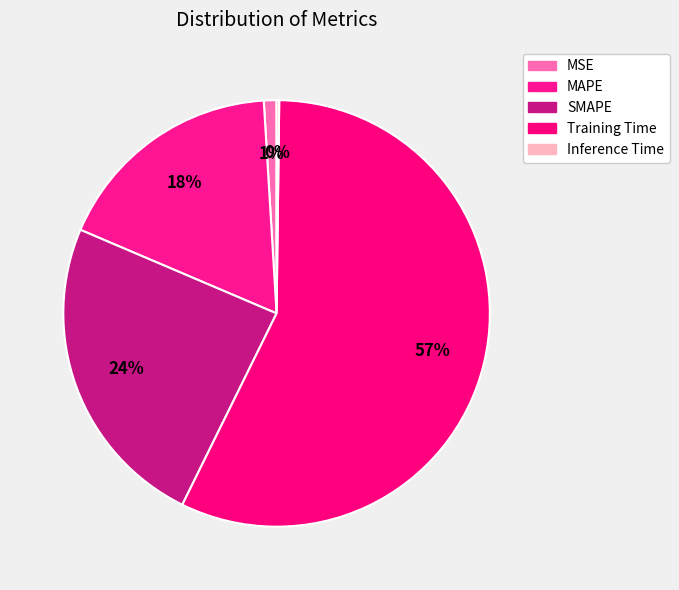

The MAPE slice represents 18% of the pie. True or false?

True